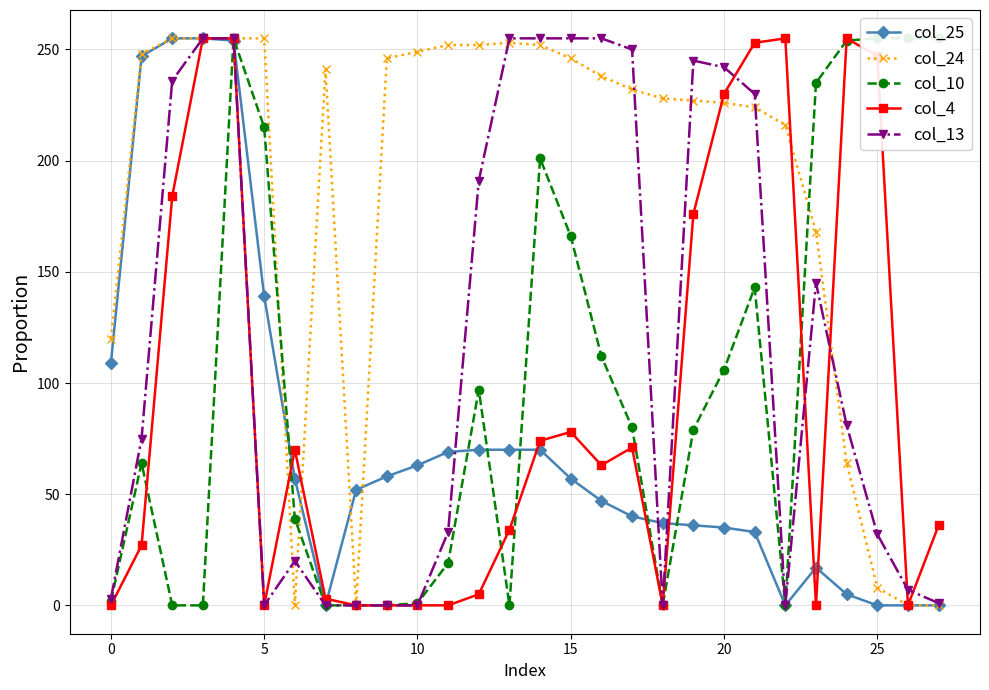

Is the value of col_25 at 18 greater than the value of col_24 at 19?

No